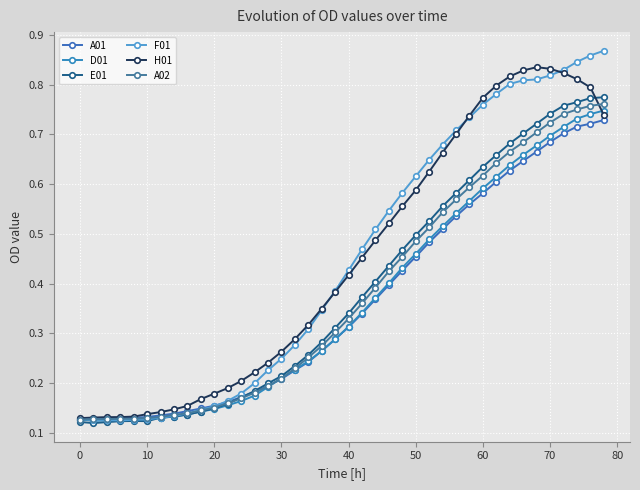

List the series in order of their peak value, highest first.

F01, H01, E01, A02, D01, A01